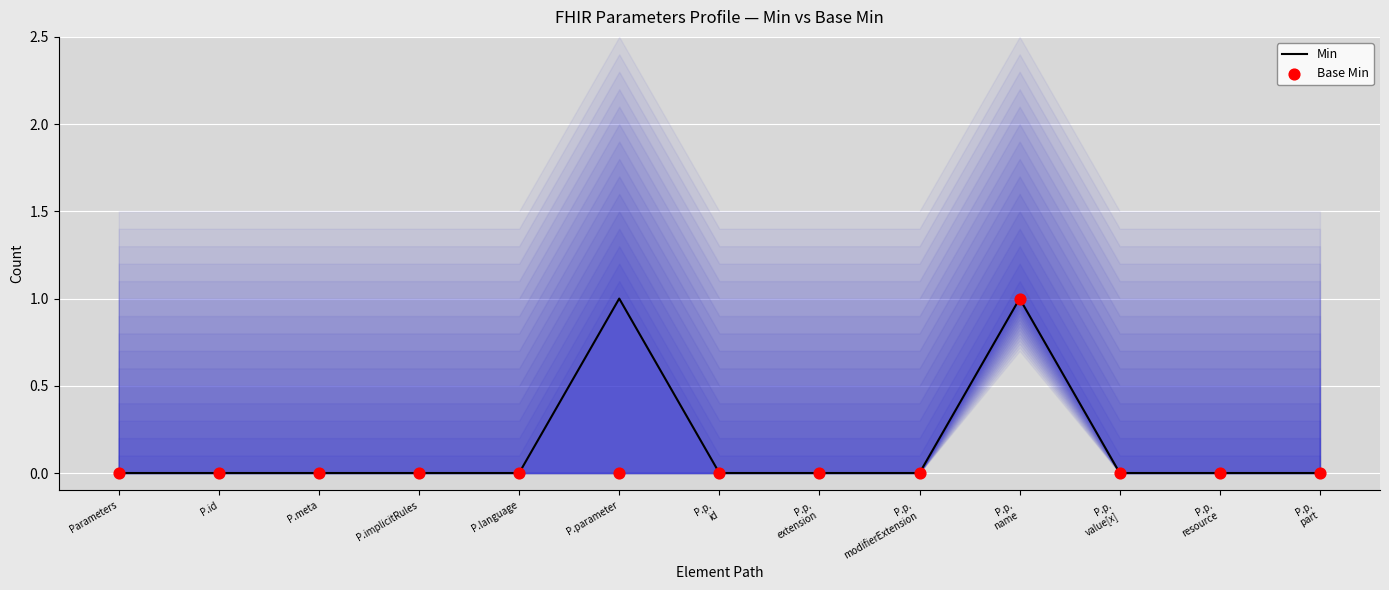

Which series contains the lowest Y value?

Min